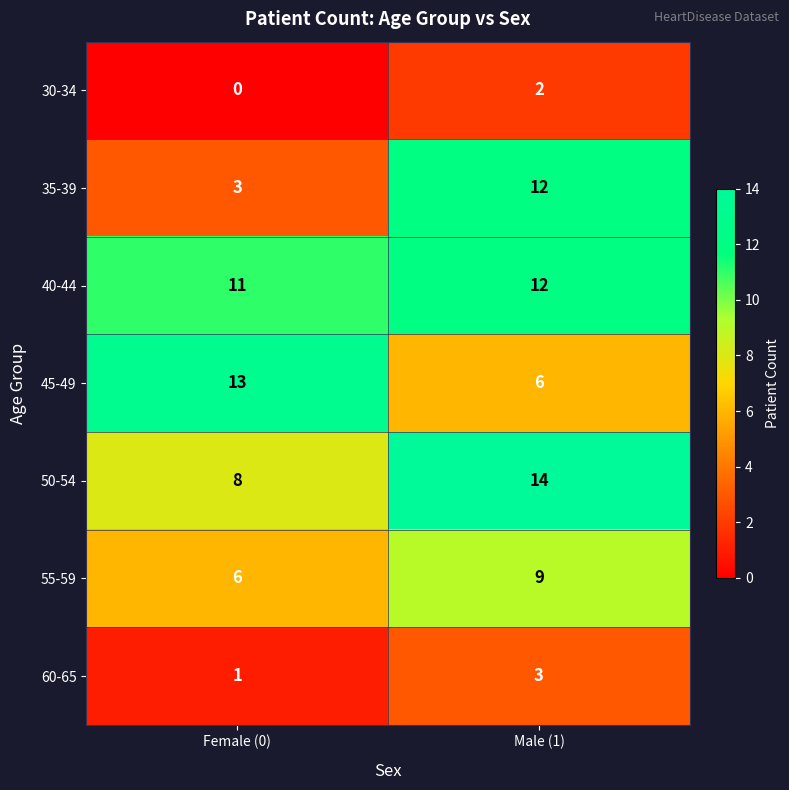

How many distinct data groups are displayed?

7